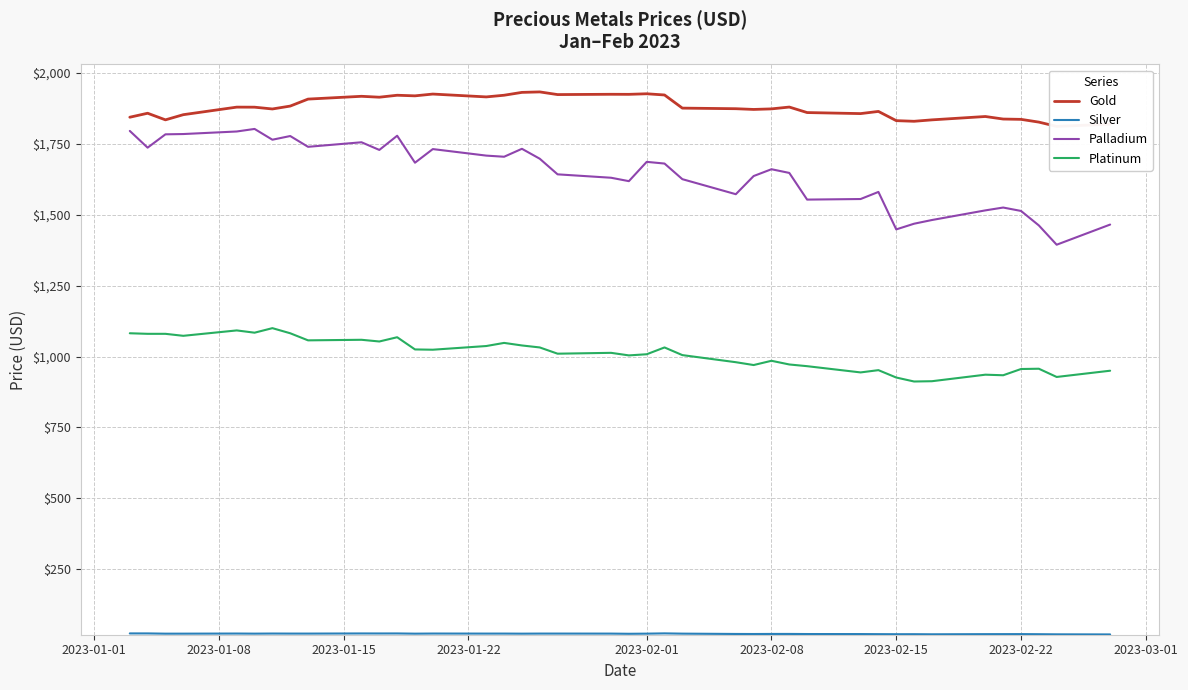

True or false: Palladium and Gold intersect in this chart.

False